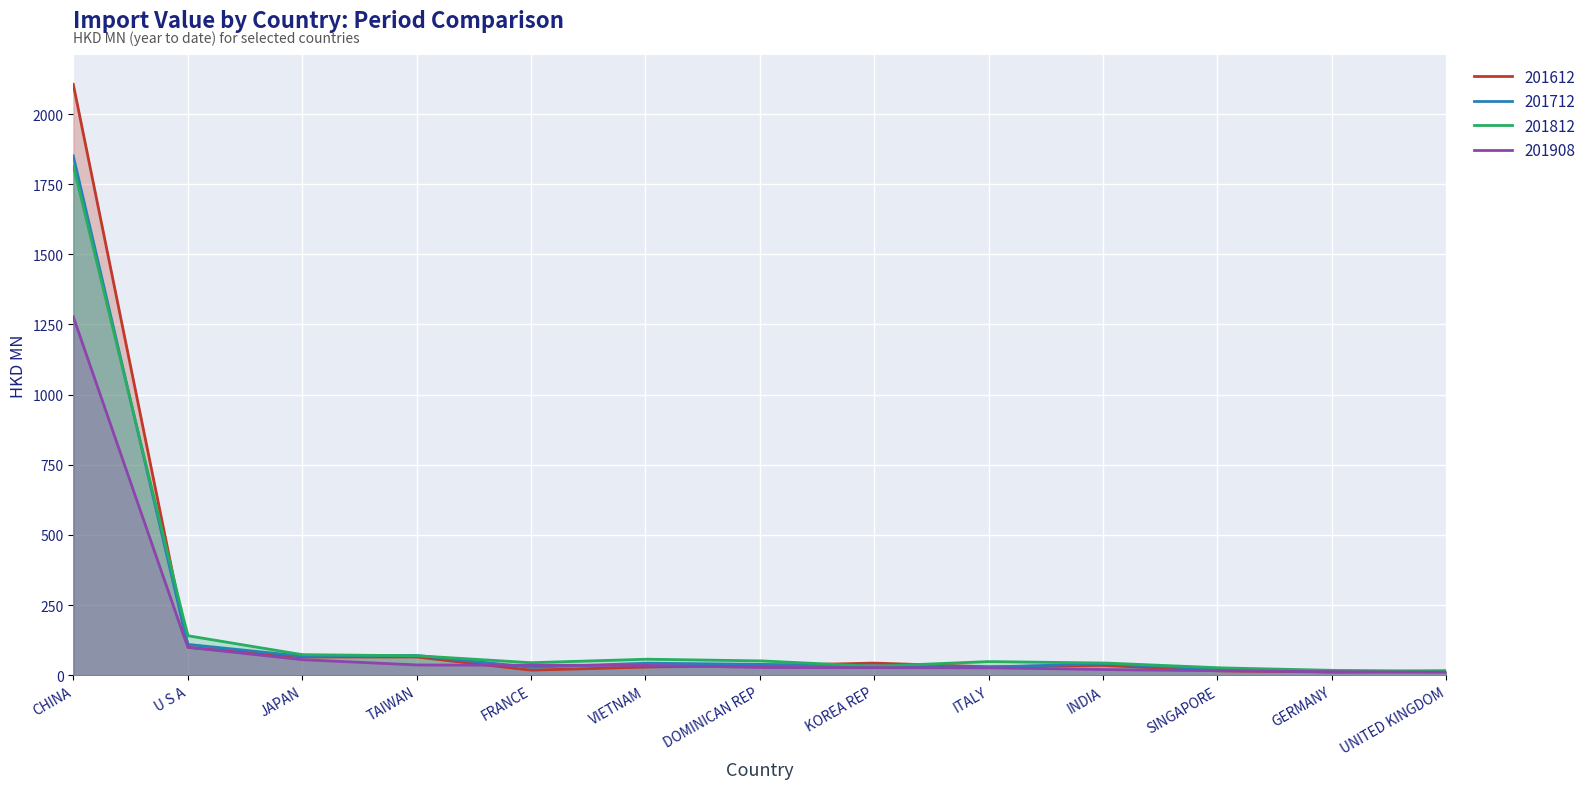

True or false: 201612 and 201812 cross at least once.

True